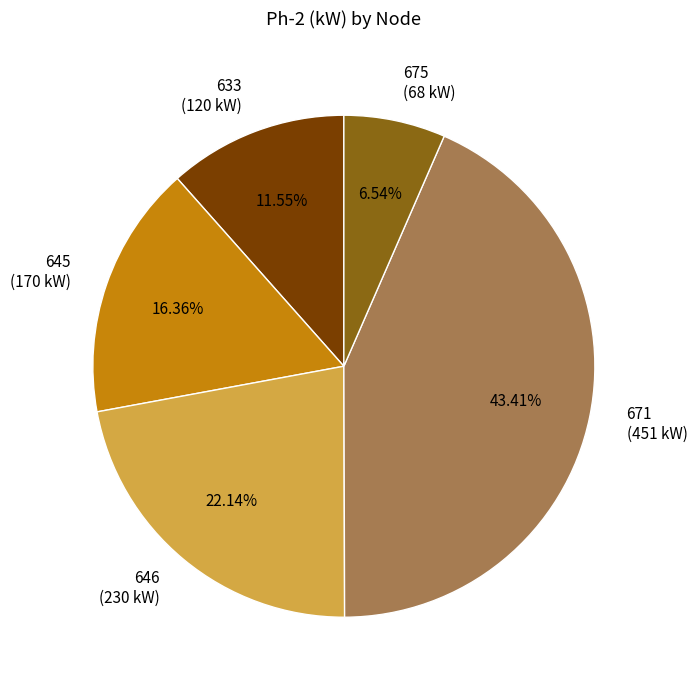

Does any single category account for the majority?

No